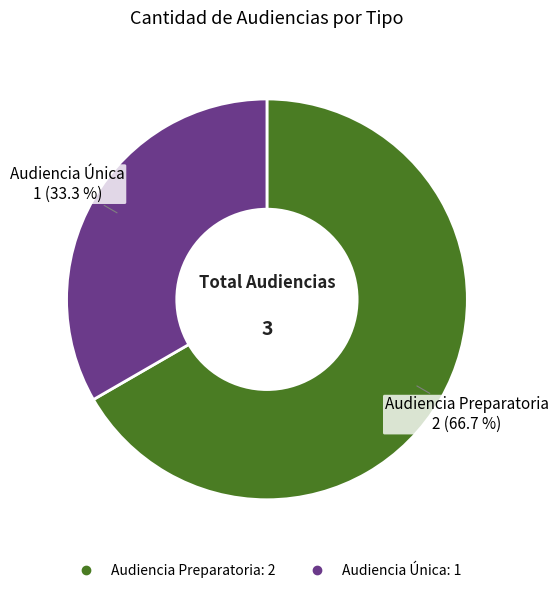

To the nearest percent, what is the average slice percentage?

50%